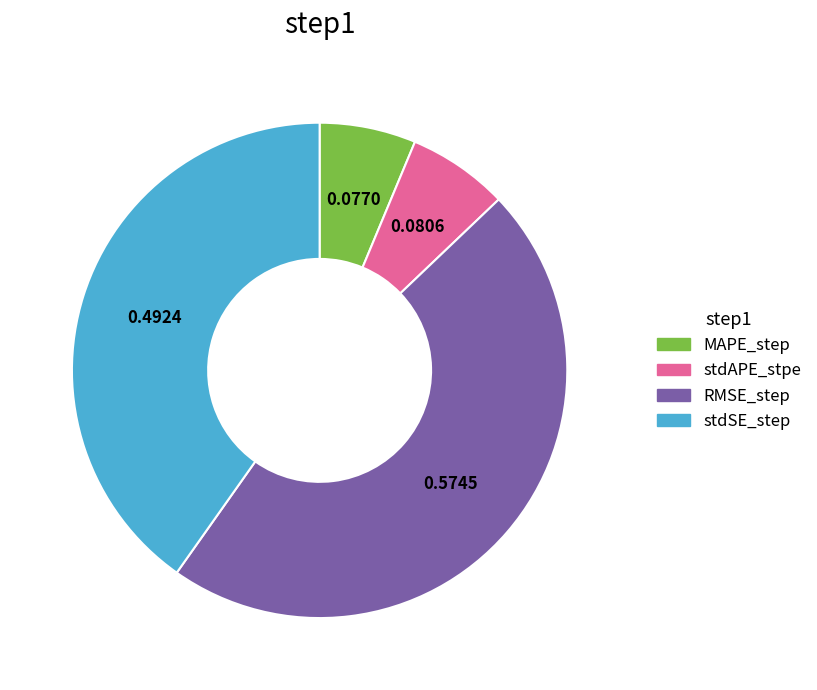

Count the number of slices in the pie.

4